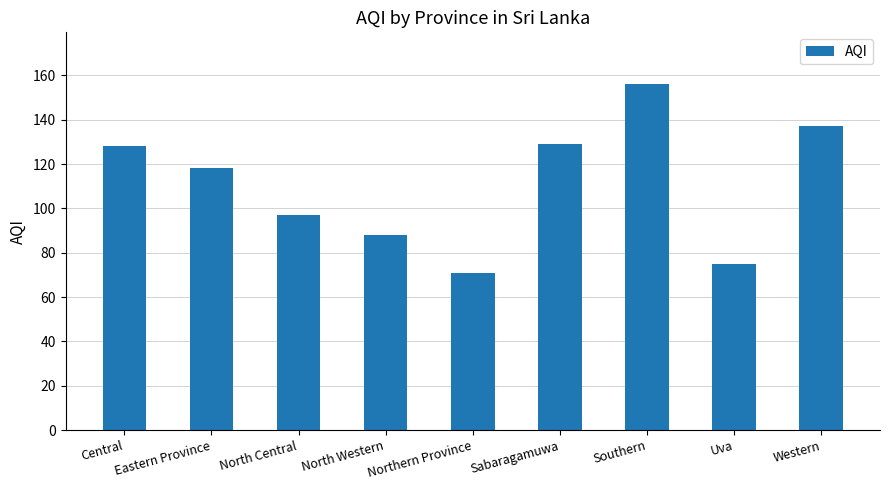

What is the smallest value displayed?

71